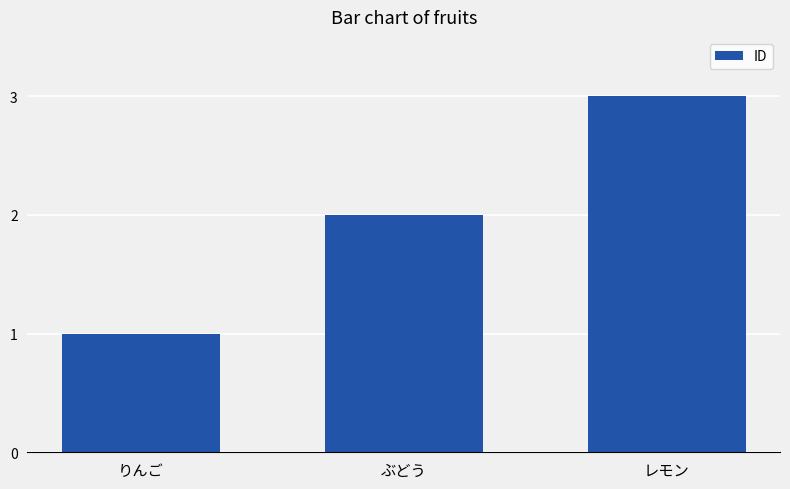

What is the difference between the values at りんご and ぶどう?

1